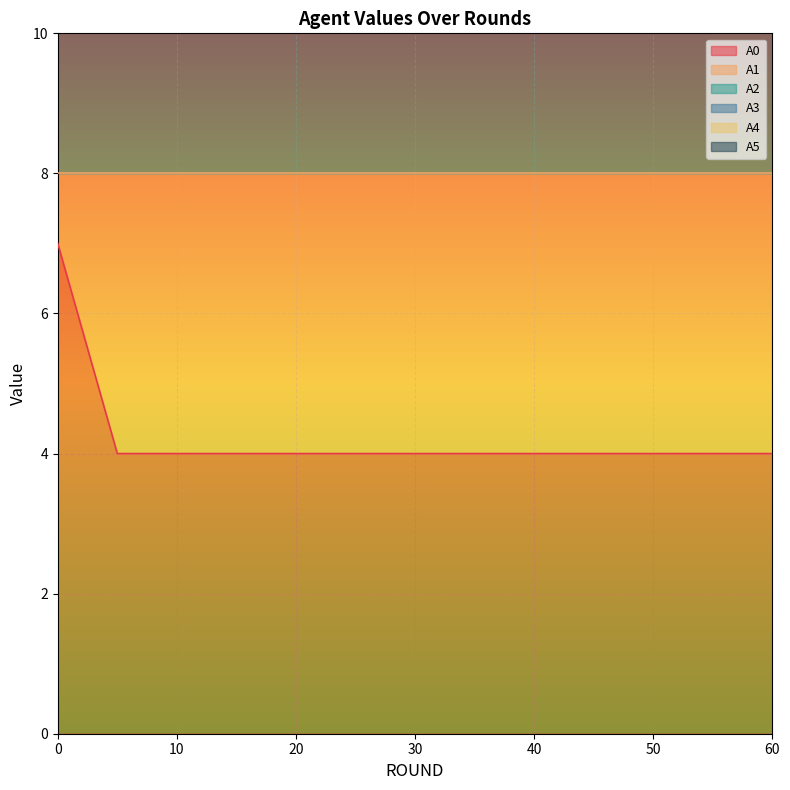

Which series has the widest spread of values?

A2